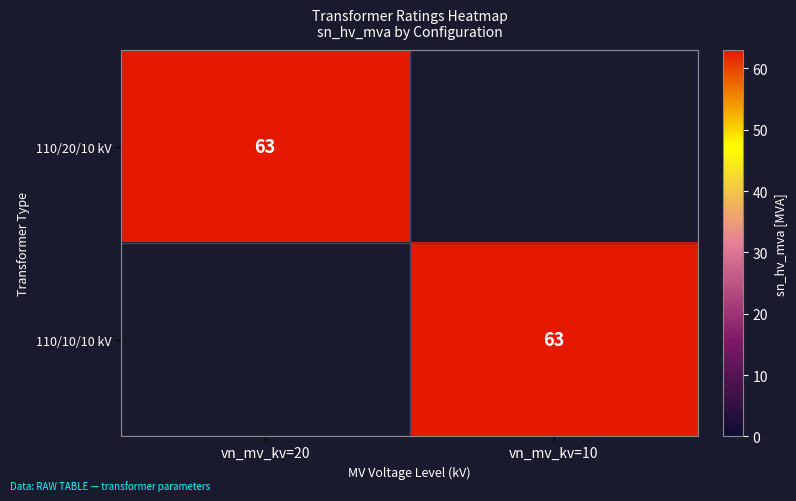

Which label corresponds to the largest value in the chart?

vn_mv_kv=20